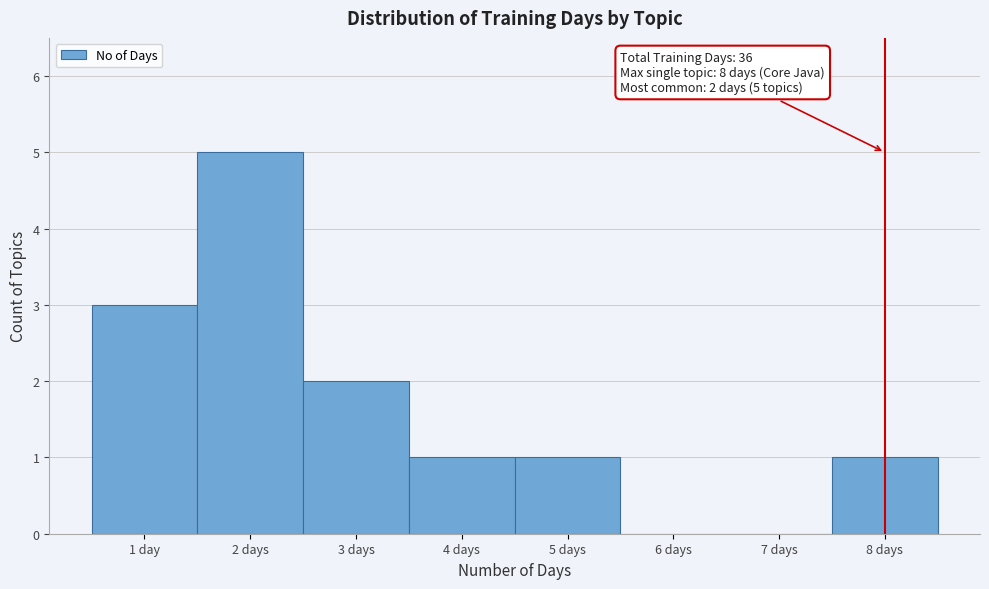

Reading right to left, list all the values displayed in this chart.

8 days=1	7 days=0	6 days=0	5 days=1	4 days=1	3 days=2	2 days=5	1 day=3